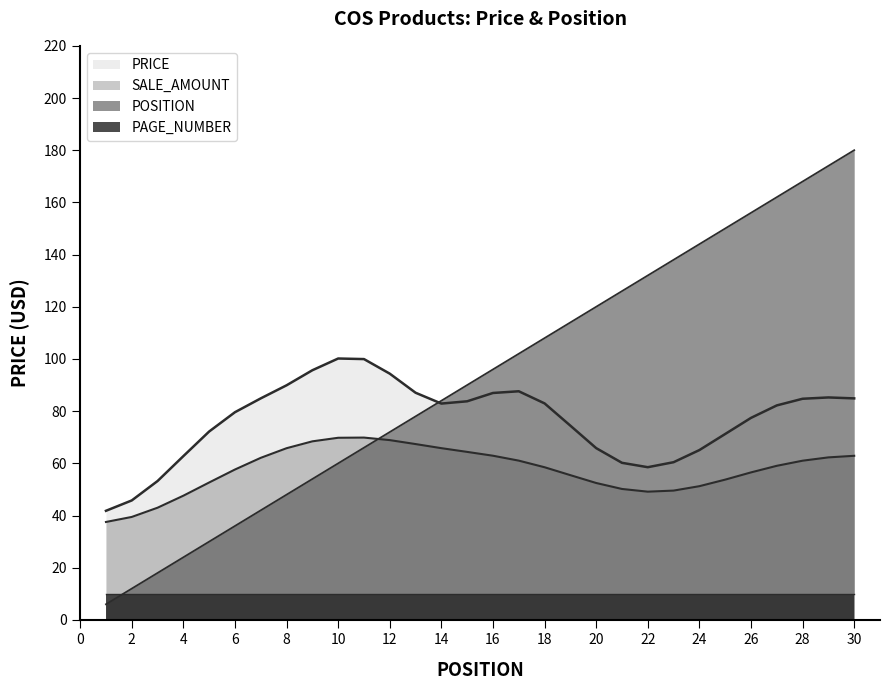

How many data points in SALE_AMOUNT line are above 59?

15